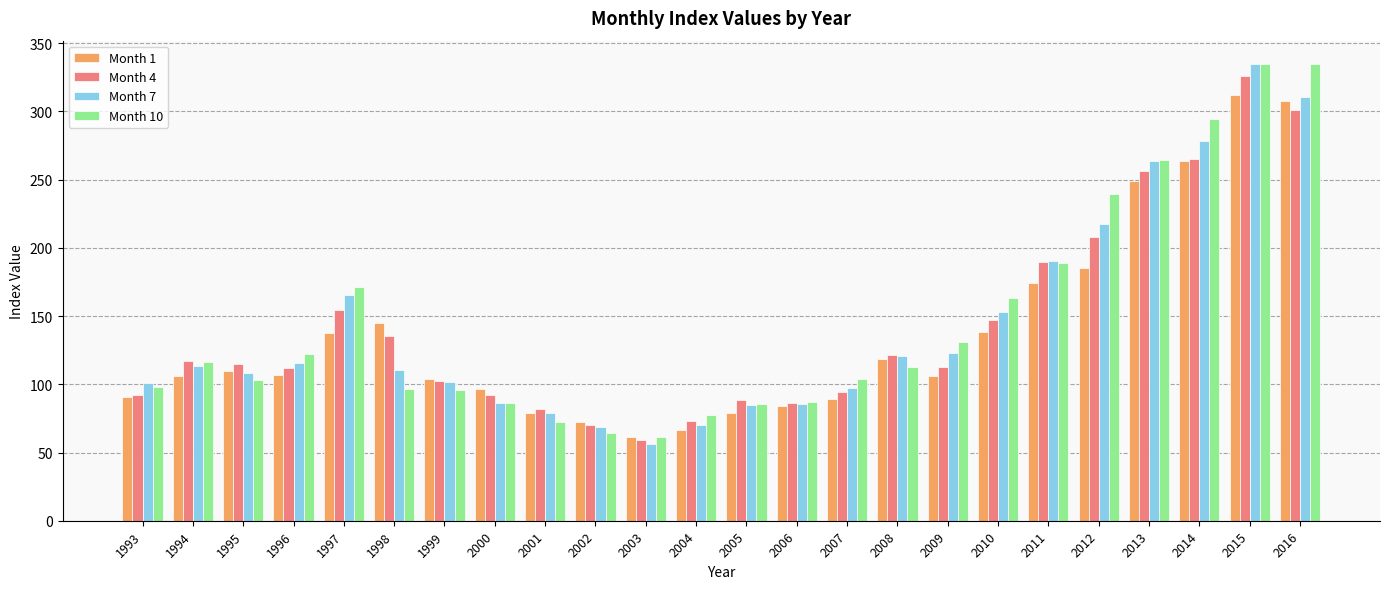

What is the difference between the second highest and minimum values in the Month 4 series?

241.4